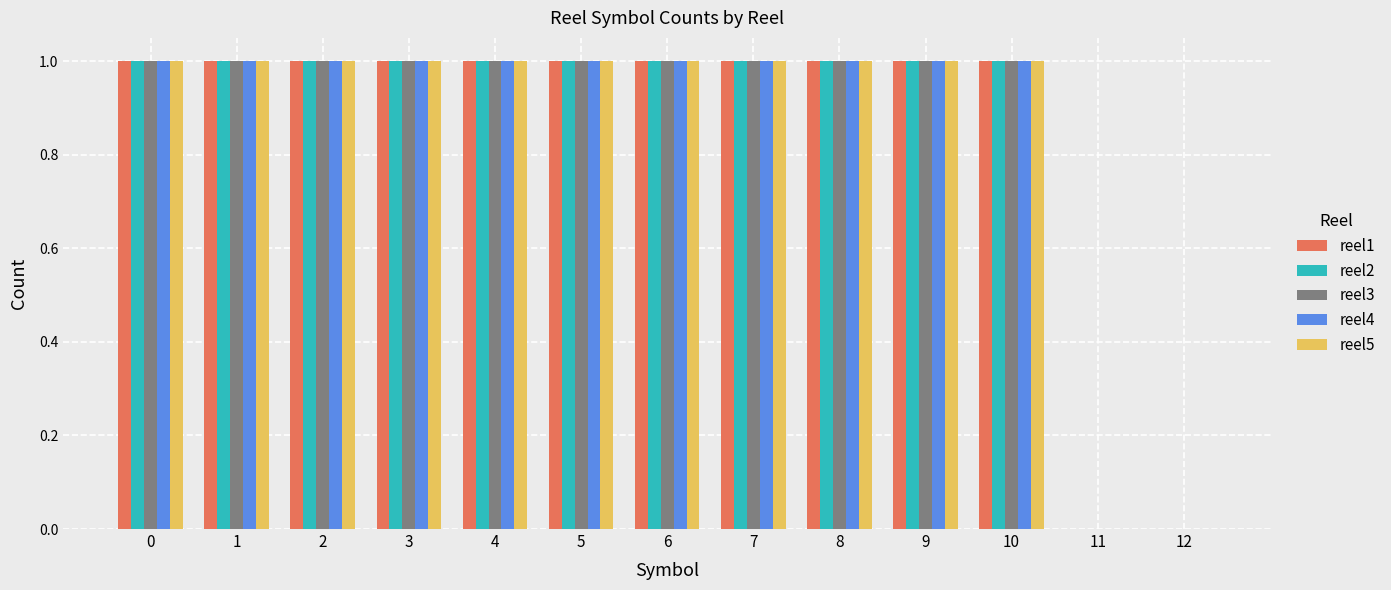

How many data points does each series have?

13